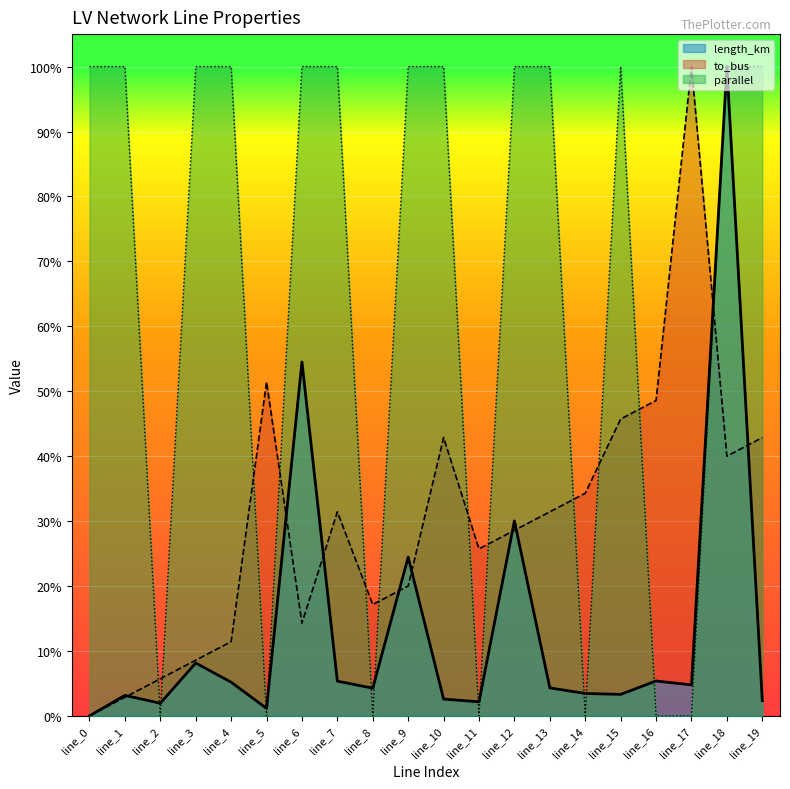

Is it true that parallel_norm equals 0.7 at line_15?

False